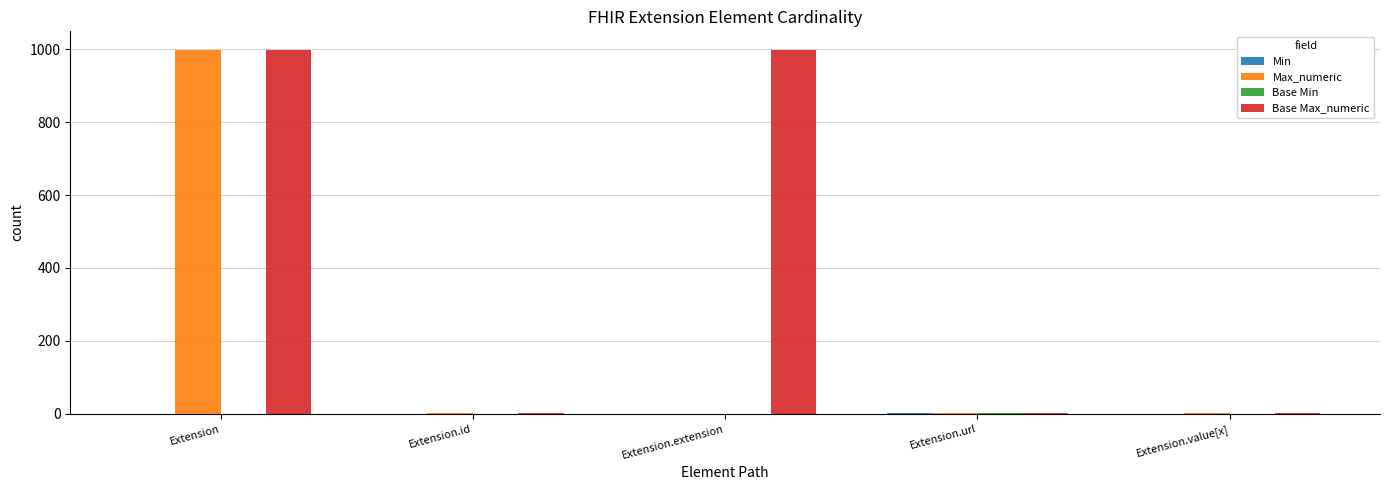

Between Extension and Extension.extension, which series saw the biggest shift?

Max_numeric